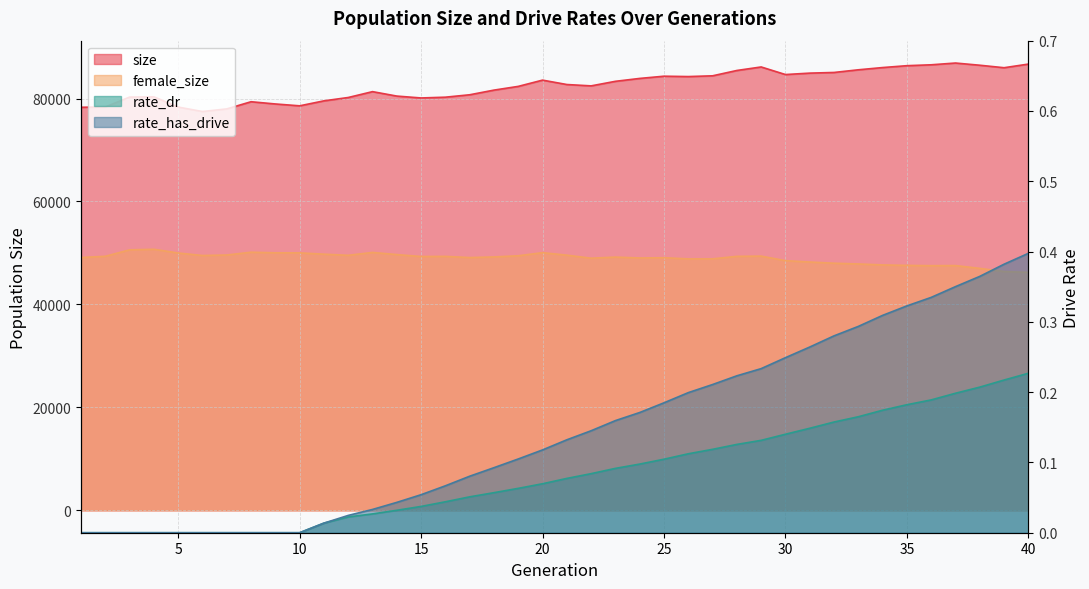

At how many categories does at least one series exceed 8433?

40